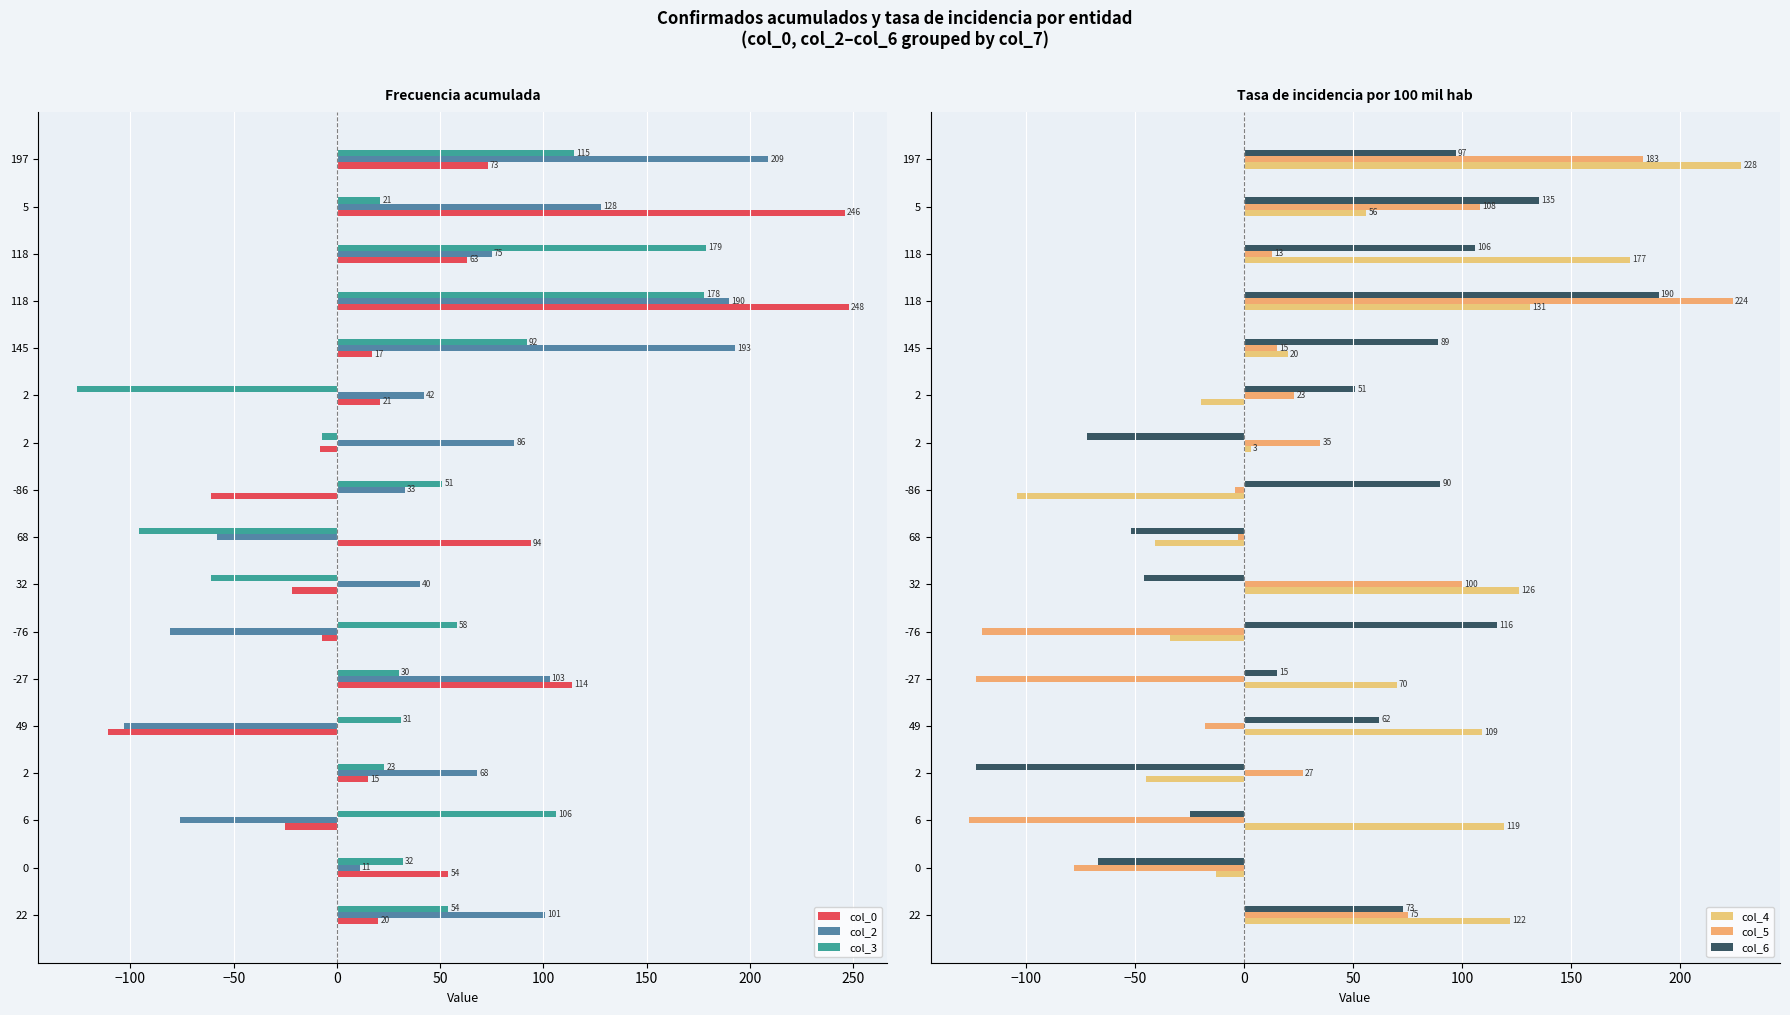

How many bars are there in each group?

6